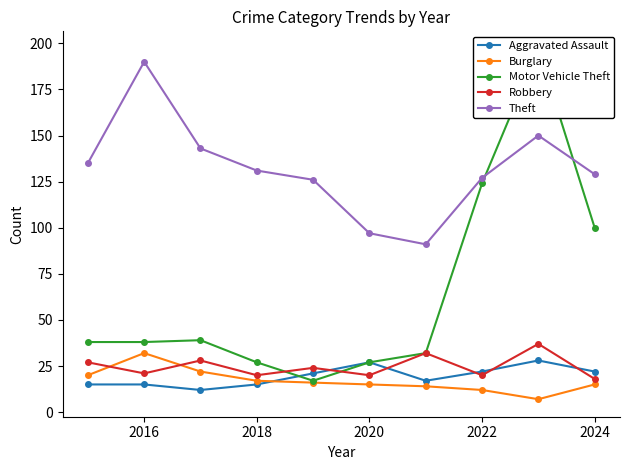

True or false: Aggravated Assault has a value of 36 at 2024.

False